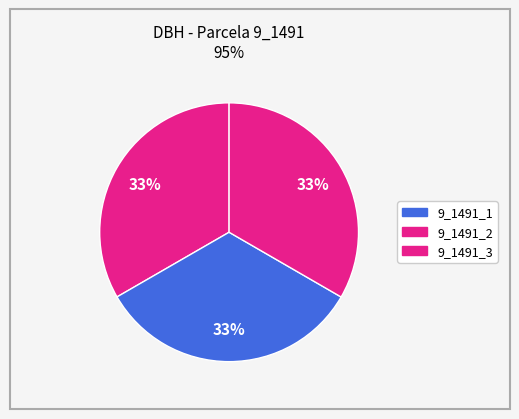

How much of the chart is everything except 9_1491_1?

66.7%